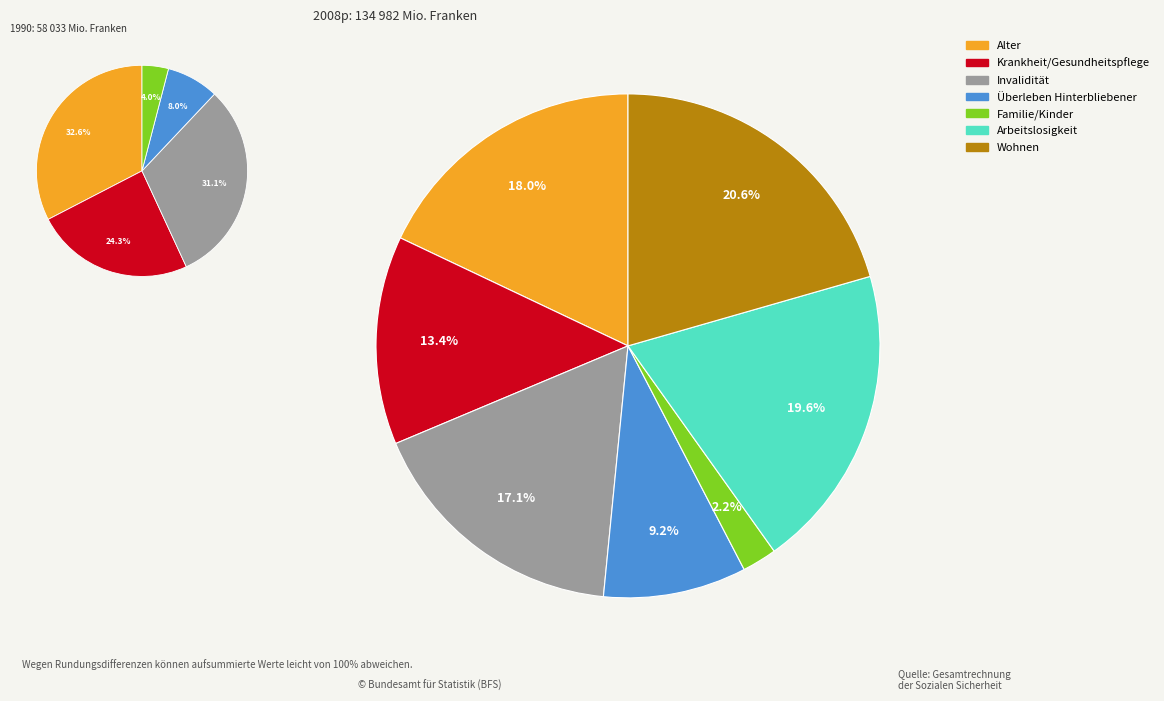

Is there any slice that represents more than half of the pie?

No